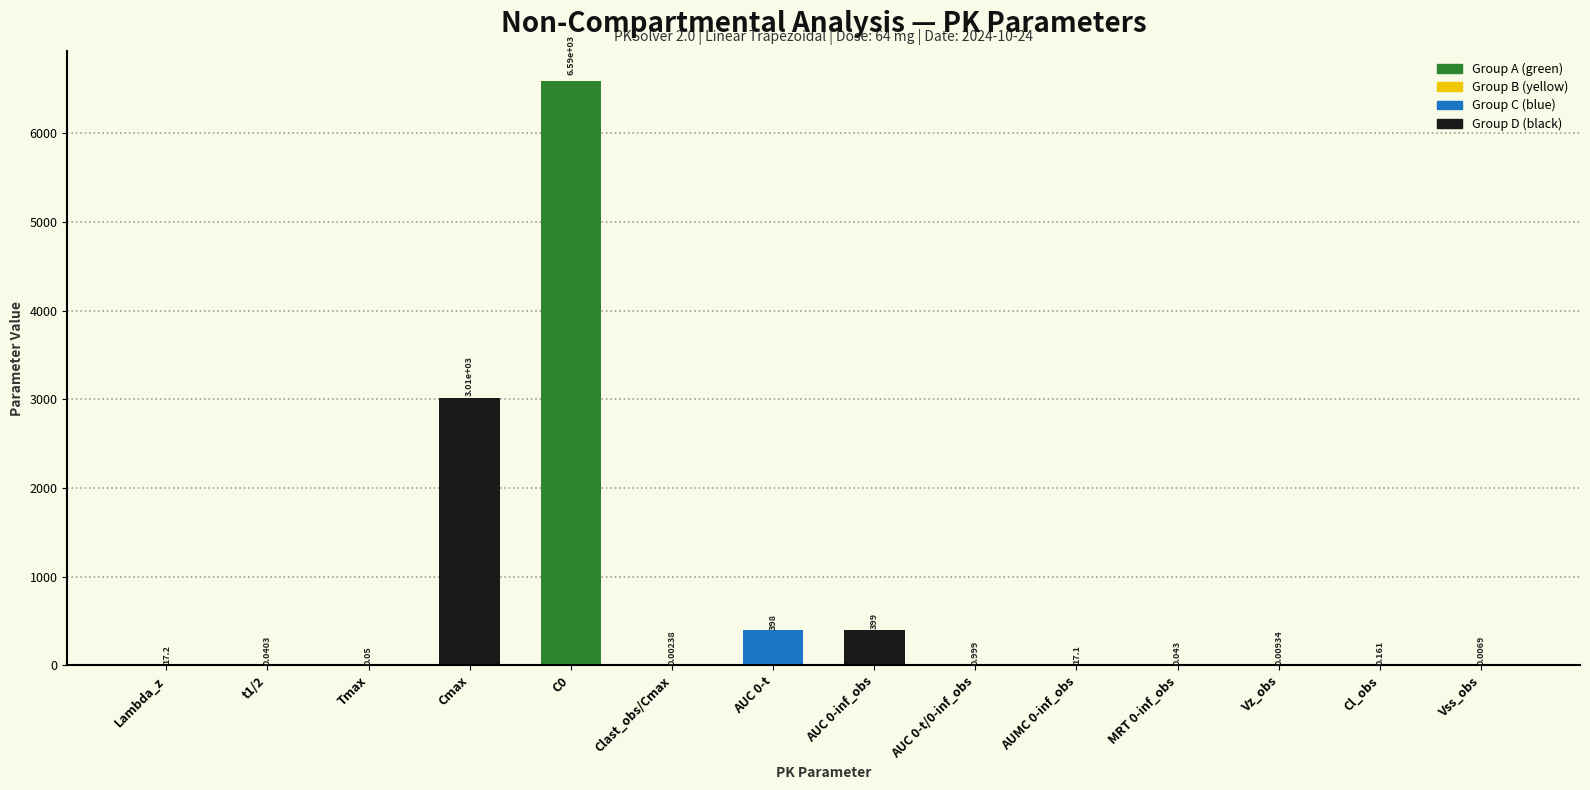

Which has a higher value, Vss_obs or Cl_obs?

Cl_obs